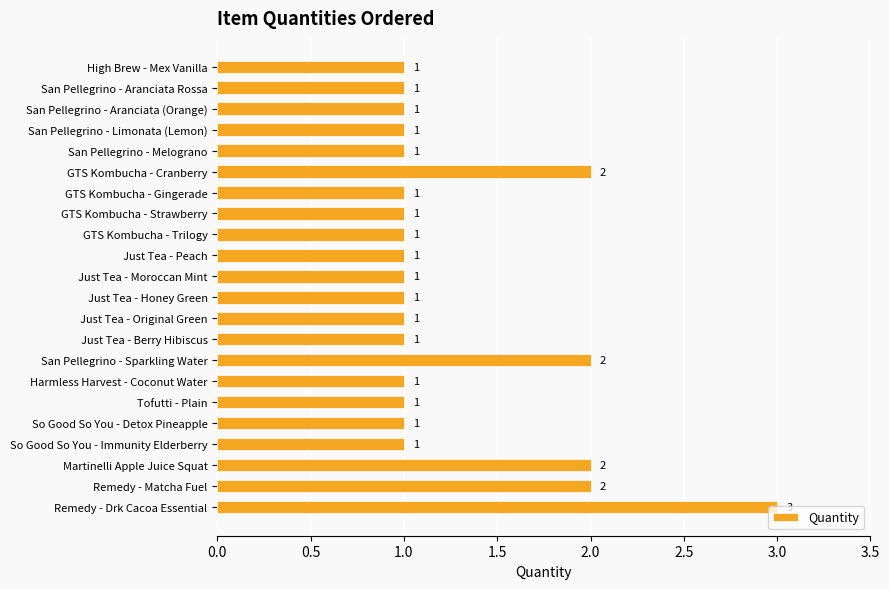

True or false: the data shows 2 at So Good So You - Detox Pineapple.

False